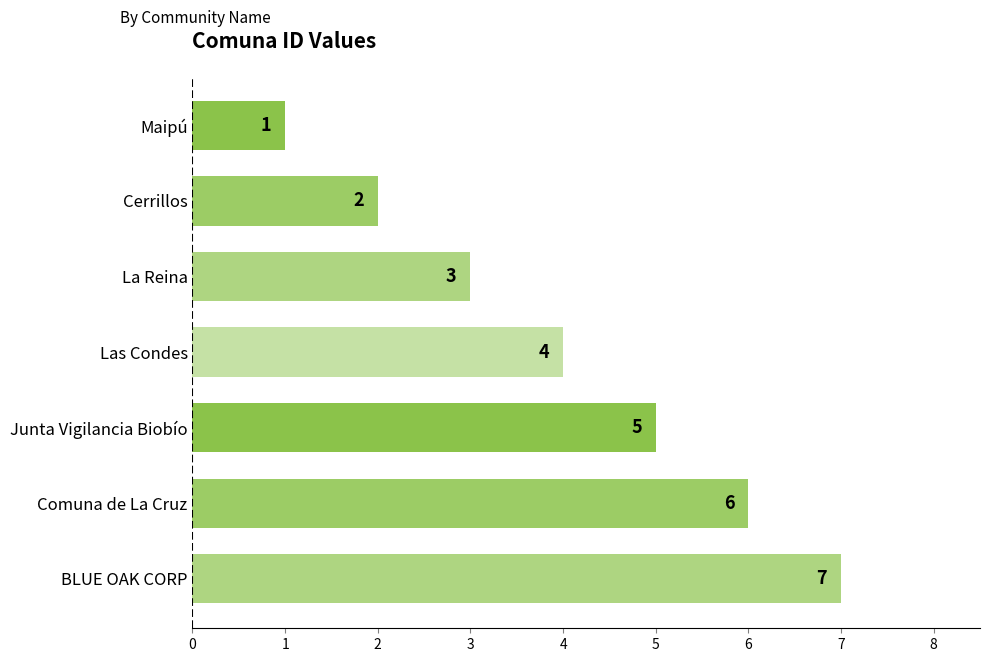

Approximately how many times larger is the value at Cerrillos compared to La Reina?

0.7